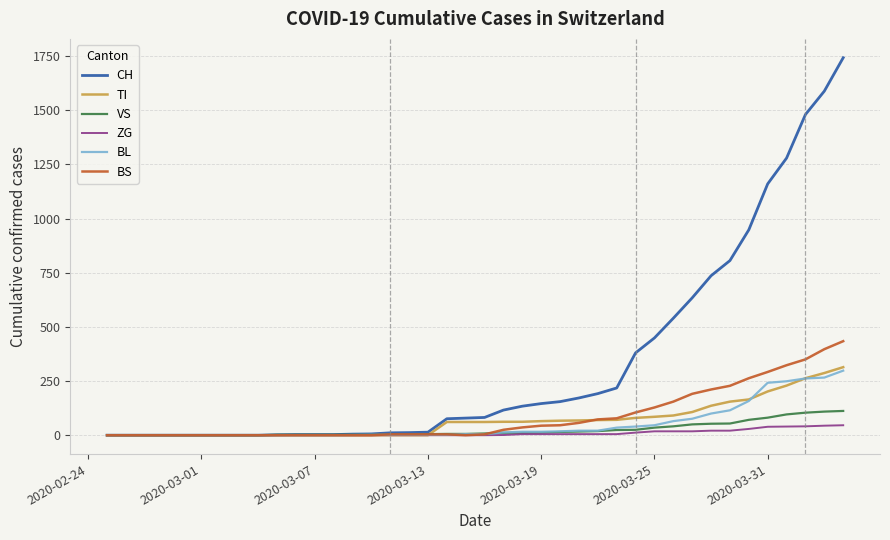

At how many categories does at least one series exceed 1630?

1